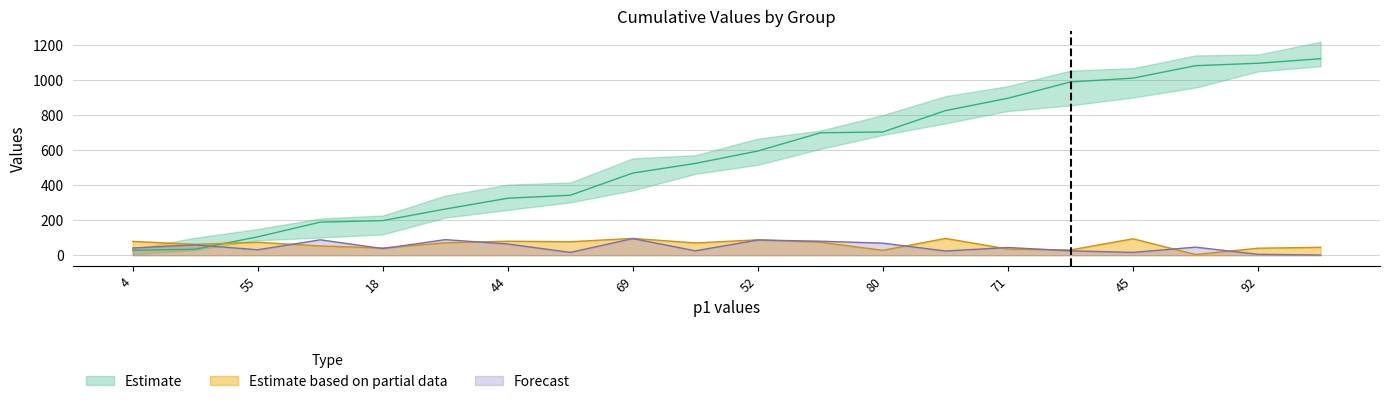

How many categories are shown in the chart?

20